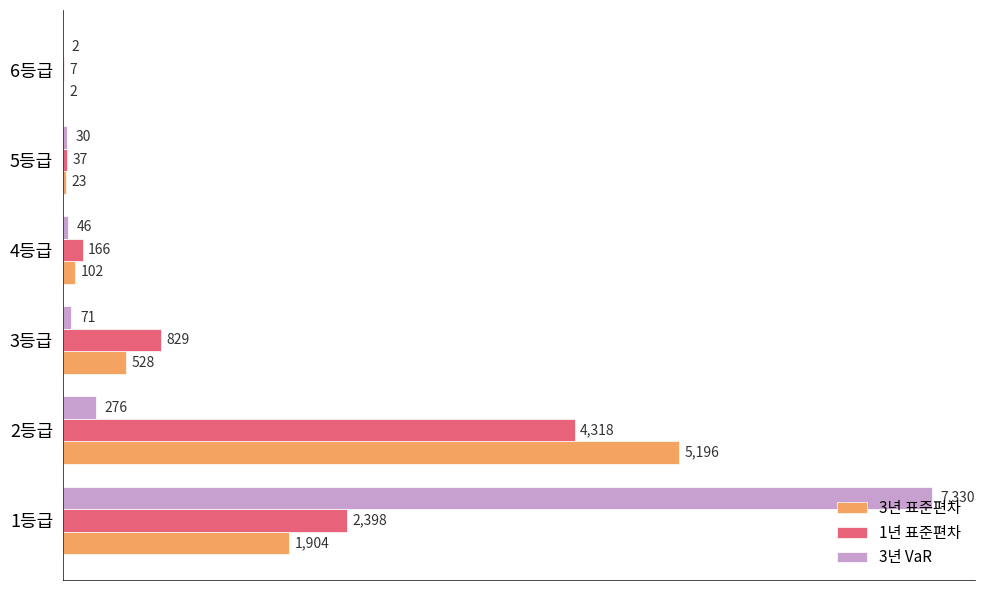

What is the sum of all 1년 표준편차 values?

7755